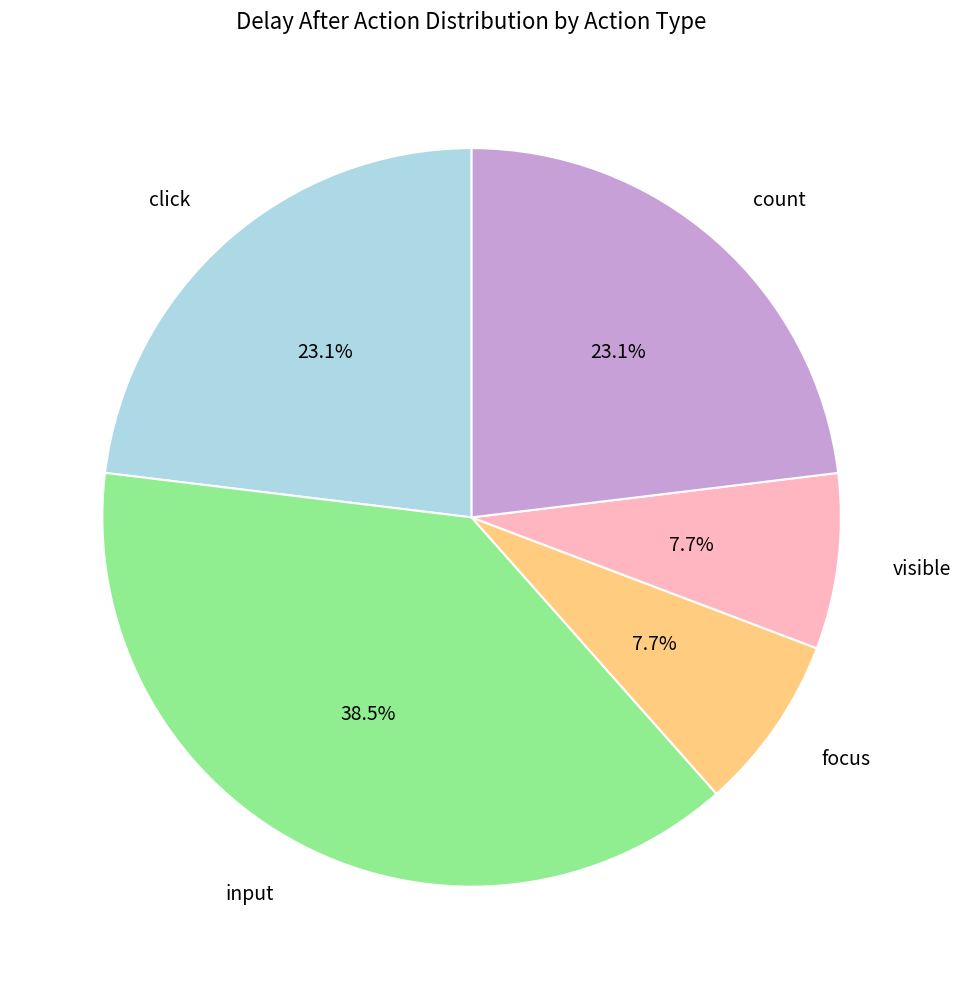

What is the ratio of the value at input to the value at focus?

5.0